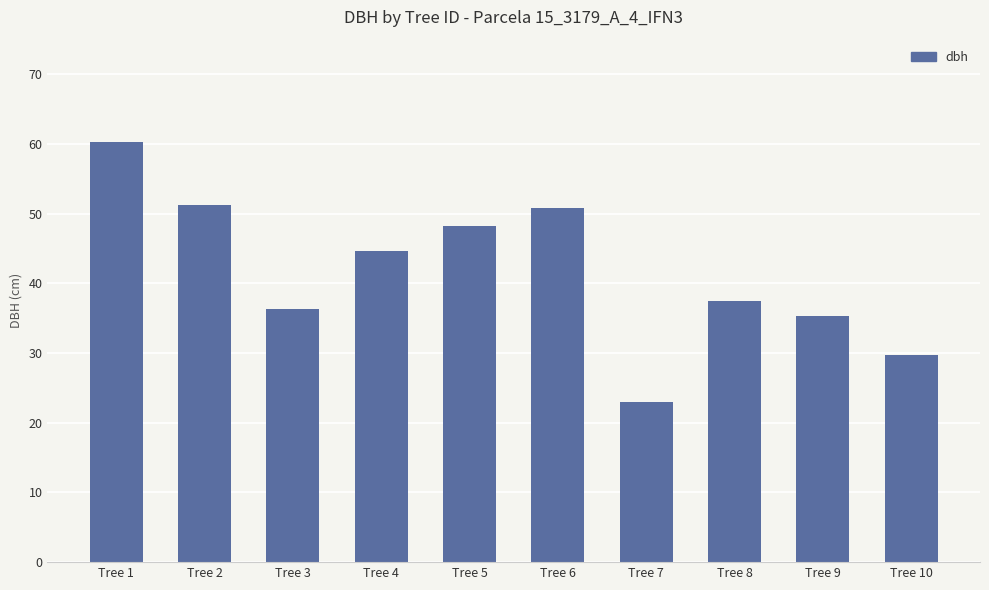

What is the value of the 9th bar from the left?

35.3